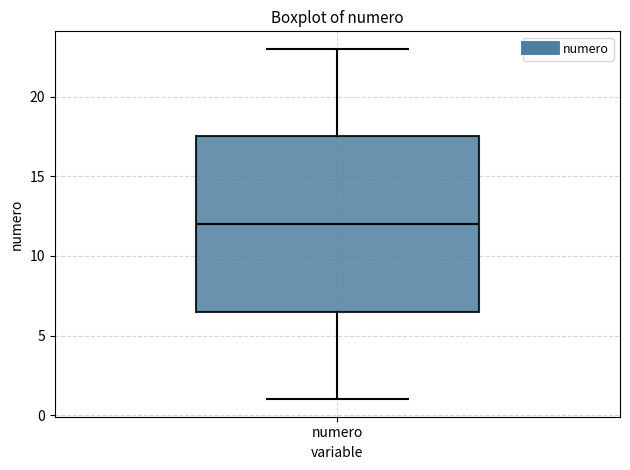

Read this box plot against the y-axis: the position of the median line, the range covered by the box, and the ends of both whiskers. The values are not printed on the chart, so give them approximately, as read against the axis.

median 12.0, box 6.5 to 17.5, whiskers 1.0 to 23.0